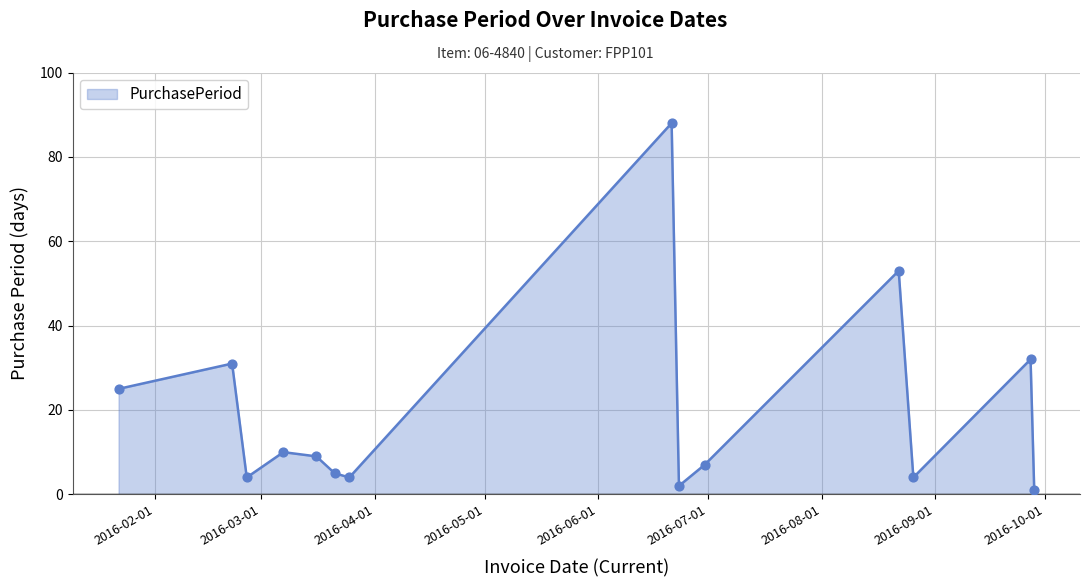

What is the maximum value shown in the chart?

88